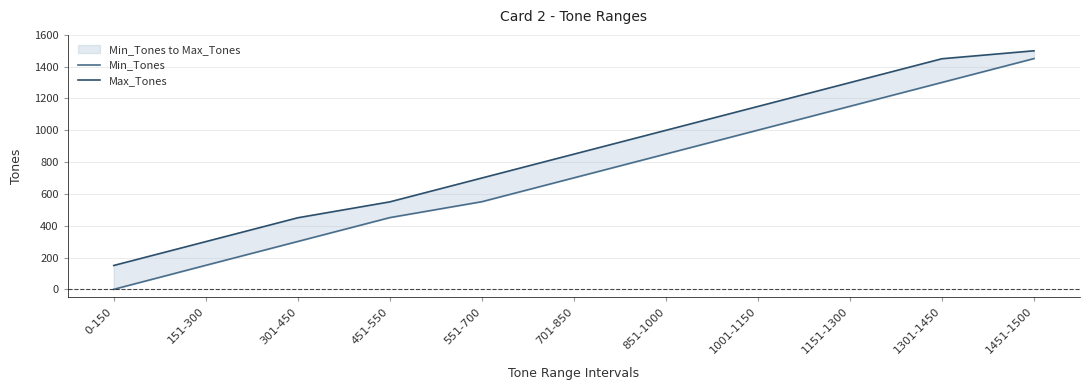

List the series in order of their overall mean, lowest first.

Min_Tones, Max_Tones